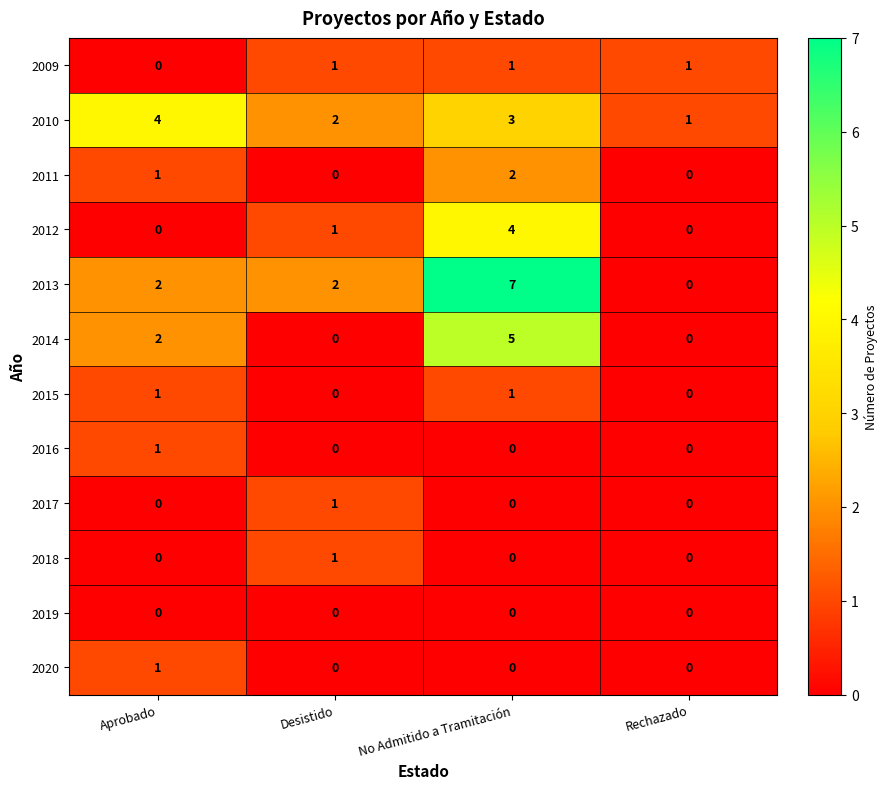

Which series has the largest total across all categories?

2013